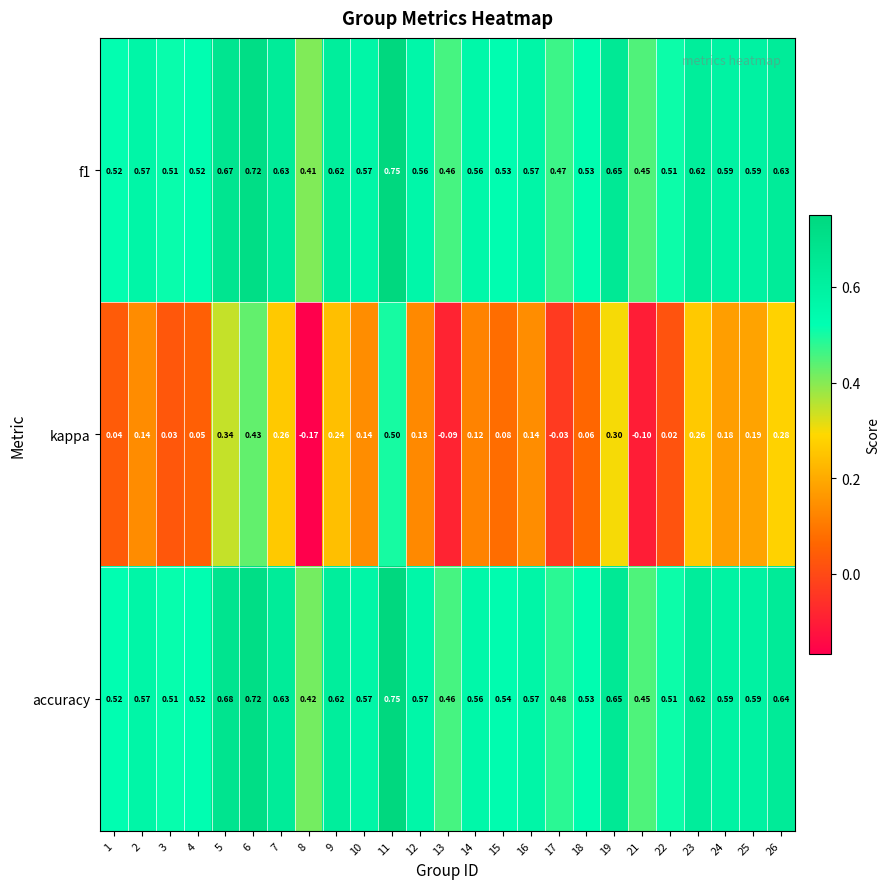

Which series has the largest range (max minus min)?

kappa